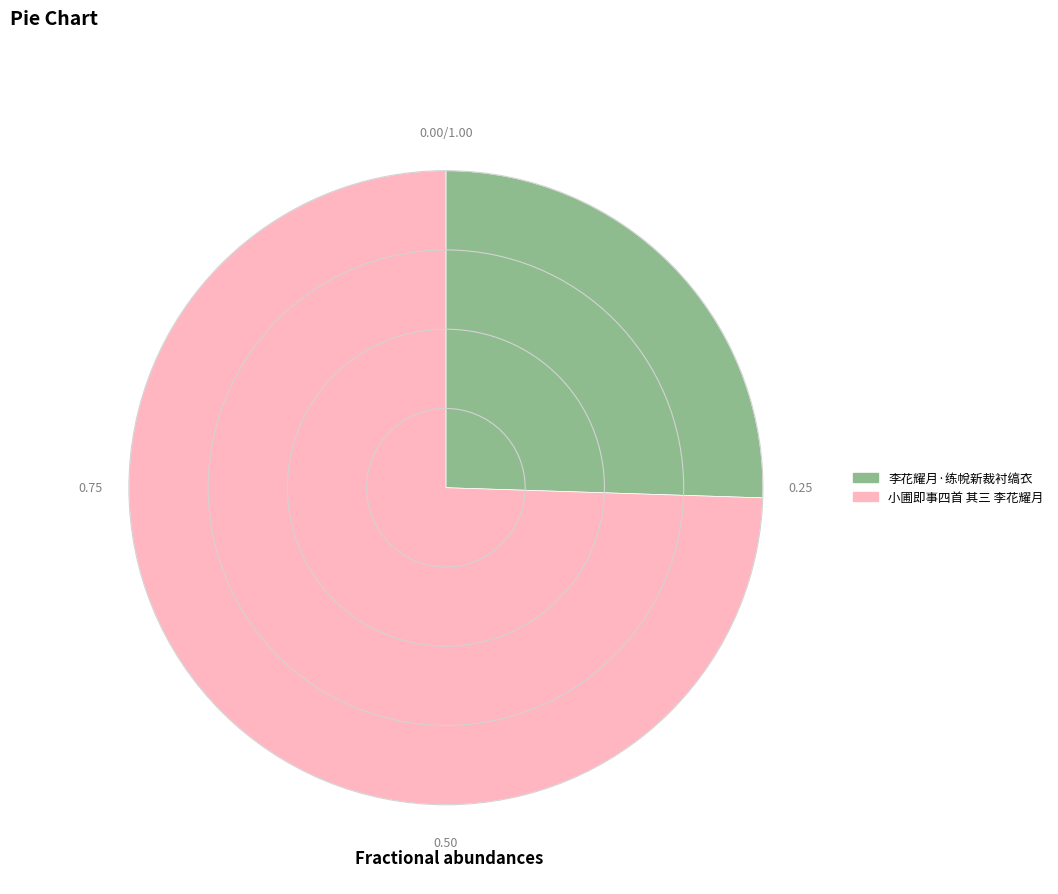

Is it true that 李花耀月·练帨新裁衬缟衣 is 13% of the pie?

False